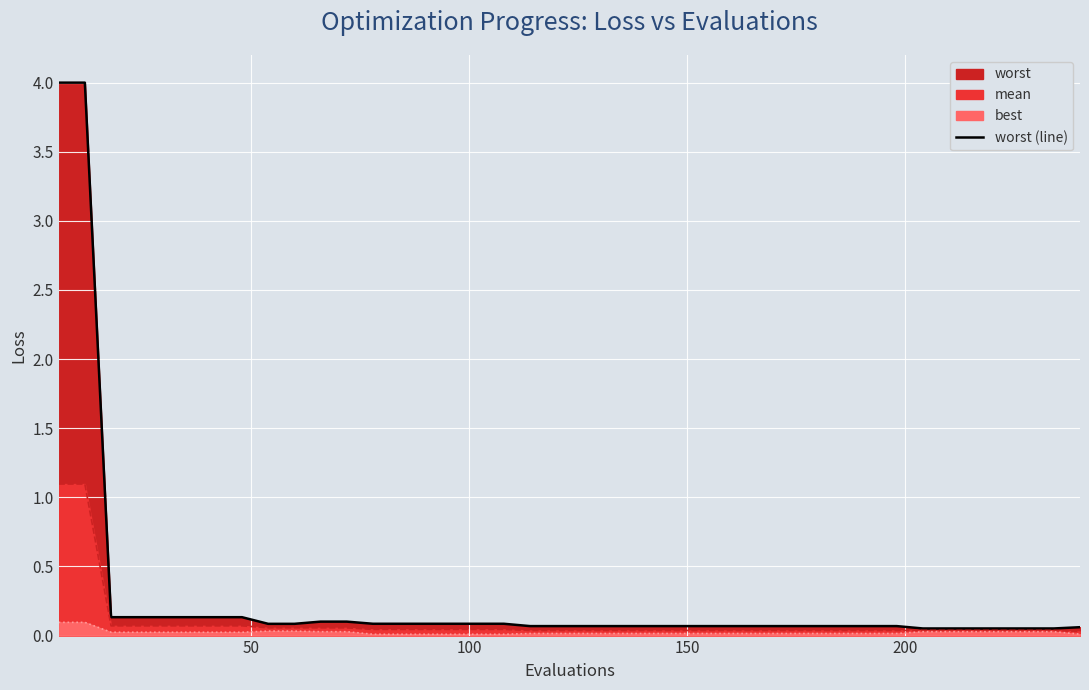

What is the difference between the maximum and second lowest values?

3.9